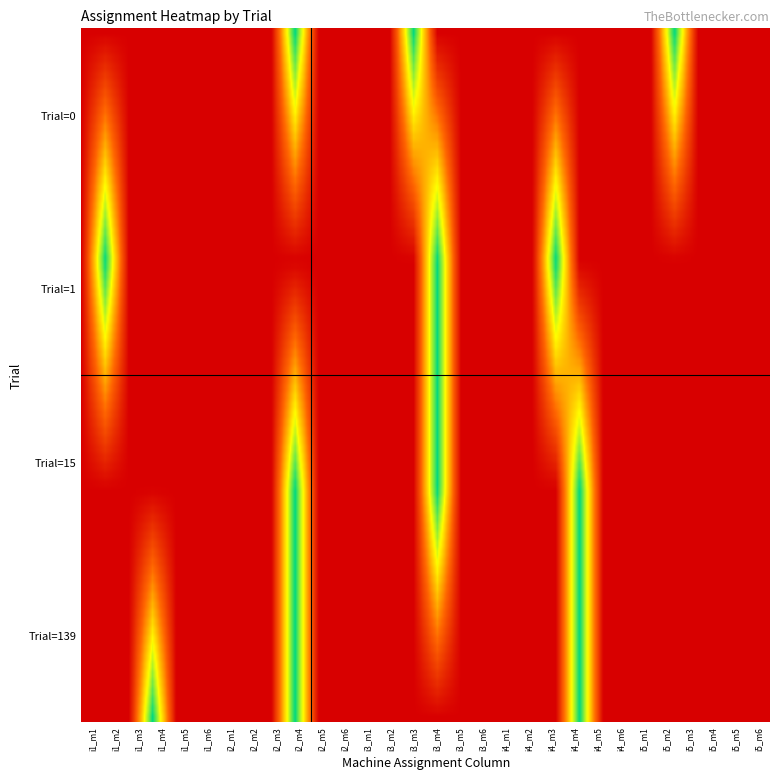

Reading left to right, list all the values displayed in this chart.

Trial=0: i1_m1=0	i1_m2=0	i1_m3=0	i1_m4=0	i1_m5=0	i1_m6=0	i2_m1=0	i2_m2=0	i2_m3=0	i2_m4=1	i2_m5=0	i2_m6=0	i3_m1=0	i3_m2=0	i3_m3=1	i3_m4=0	i3_m5=0	i3_m6=0	i4_m1=0	i4_m2=0	i4_m3=0	i4_m4=0	i4_m5=0	i4_m6=0	i5_m1=0	i5_m2=1	i5_m3=0	i5_m4=0	i5_m5=0	i5_m6=0
Trial=1: i1_m1=0	i1_m2=1	i1_m3=0	i1_m4=0	i1_m5=0	i1_m6=0	i2_m1=0	i2_m2=0	i2_m3=0	i2_m4=0	i2_m5=0	i2_m6=0	i3_m1=0	i3_m2=0	i3_m3=0	i3_m4=1	i3_m5=0	i3_m6=0	i4_m1=0	i4_m2=0	i4_m3=1	i4_m4=0	i4_m5=0	i4_m6=0	i5_m1=0	i5_m2=0	i5_m3=0	i5_m4=0	i5_m5=0	i5_m6=0
Trial=15: i1_m1=0	i1_m2=0	i1_m3=0	i1_m4=0	i1_m5=0	i1_m6=0	i2_m1=0	i2_m2=0	i2_m3=0	i2_m4=1	i2_m5=0	i2_m6=0	i3_m1=0	i3_m2=0	i3_m3=0	i3_m4=1	i3_m5=0	i3_m6=0	i4_m1=0	i4_m2=0	i4_m3=0	i4_m4=1	i4_m5=0	i4_m6=0	i5_m1=0	i5_m2=0	i5_m3=0	i5_m4=0	i5_m5=0	i5_m6=0
Trial=139: i1_m1=0	i1_m2=0	i1_m3=0	i1_m4=1	i1_m5=0	i1_m6=0	i2_m1=0	i2_m2=0	i2_m3=0	i2_m4=1	i2_m5=0	i2_m6=0	i3_m1=0	i3_m2=0	i3_m3=0	i3_m4=0	i3_m5=0	i3_m6=0	i4_m1=0	i4_m2=0	i4_m3=0	i4_m4=1	i4_m5=0	i4_m6=0	i5_m1=0	i5_m2=0	i5_m3=0	i5_m4=0	i5_m5=0	i5_m6=0